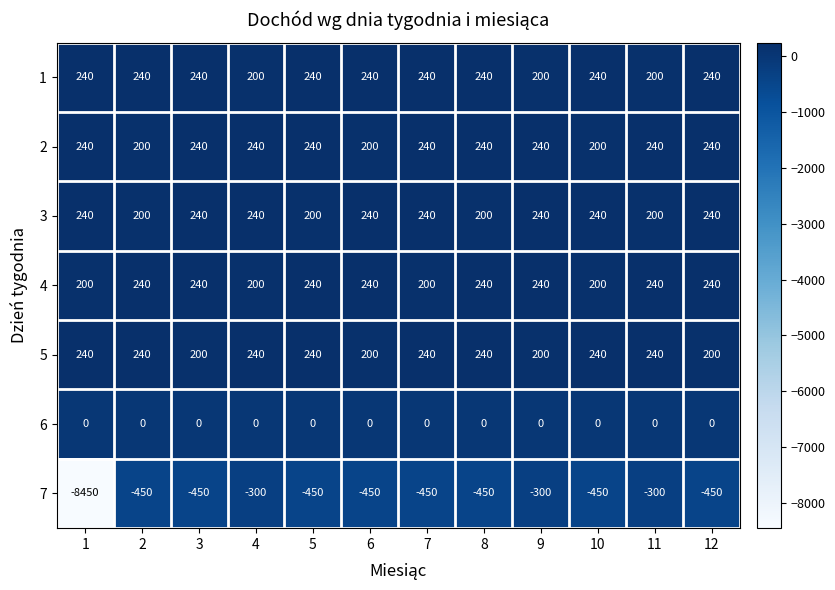

What is the sum of all 2 values?

2760